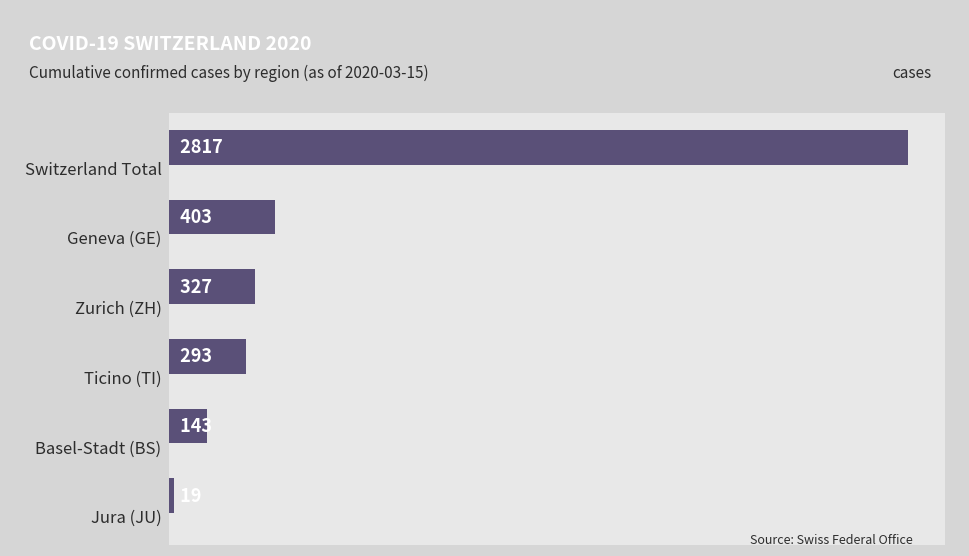

What is the difference between the second highest and minimum values?

384